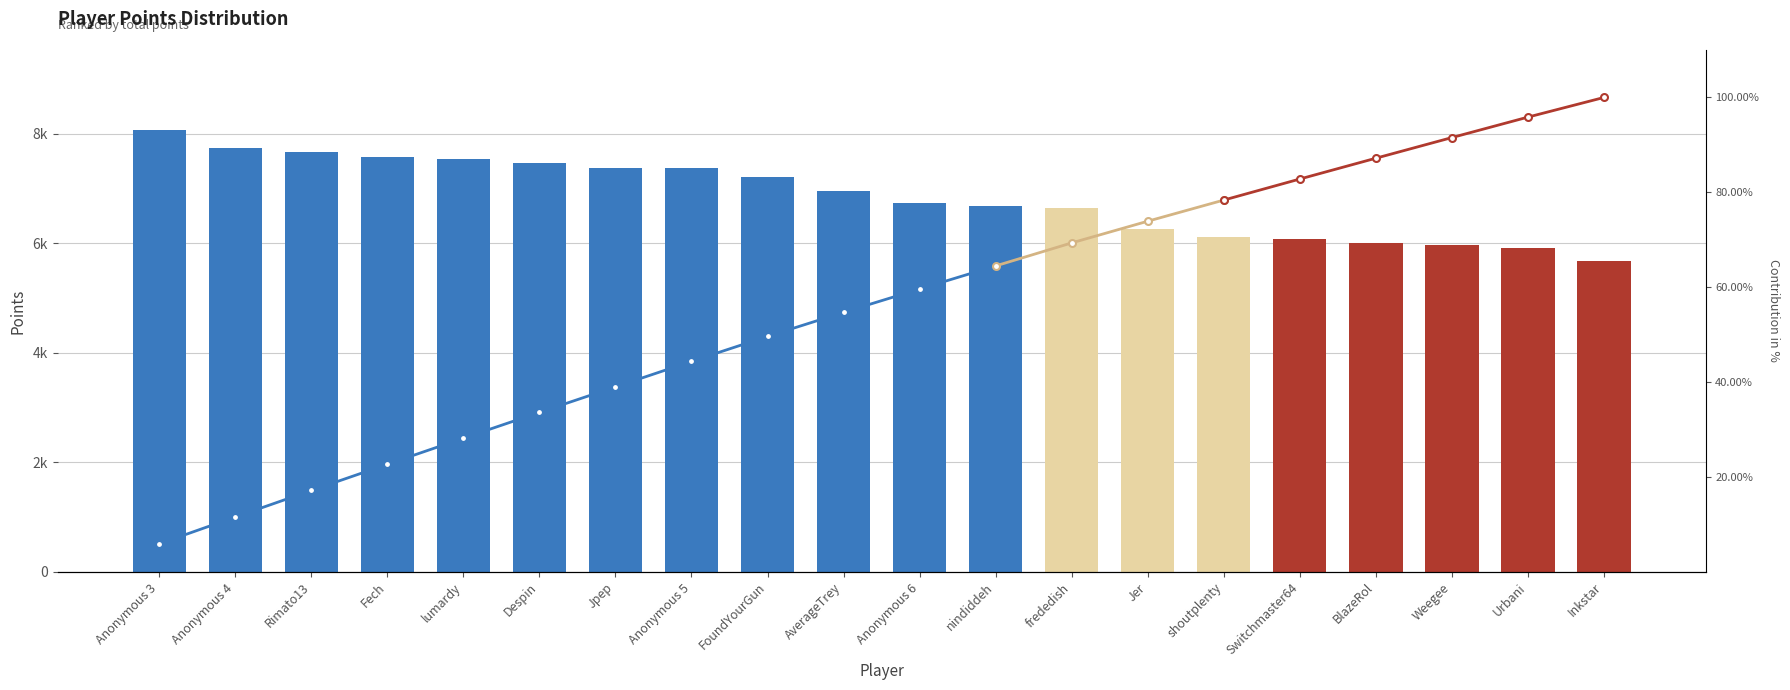

Which has a higher value, Despin or FoundYourGun?

Despin